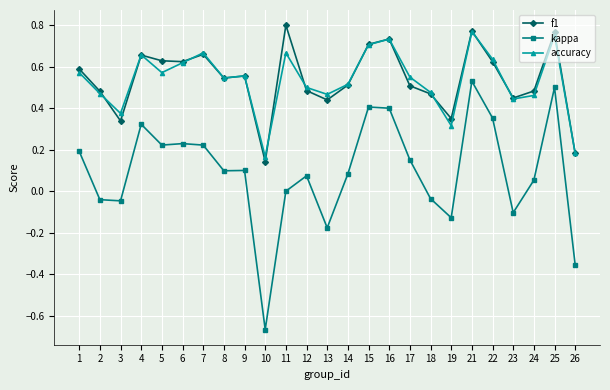

Which series changed the most between 10 and 26?

kappa